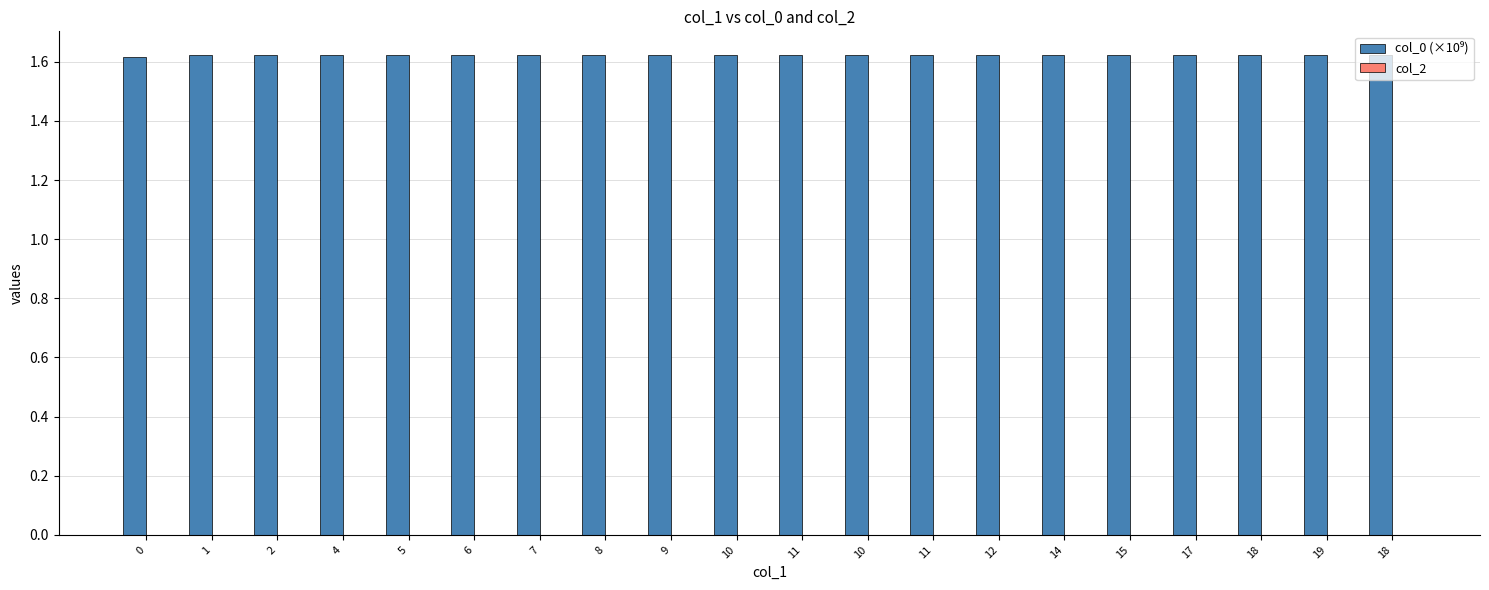

Reading left to right, transcribe all the data shown in this chart.

col_0 (×10⁹): 1.6	1.6	1.6	1.6	1.6	1.6	1.6	1.6	1.6	1.6	1.6	1.6	1.6	1.6	1.6	1.6	1.6	1.6	1.6	1.6
col_2: 0.0	0.0	0.0	0.0	0.0	0.0	0.0	0.0	0.0	0.0	0.0	0.0	0.0	0.0	0.0	0.0	0.0	0.0	0.0	0.0